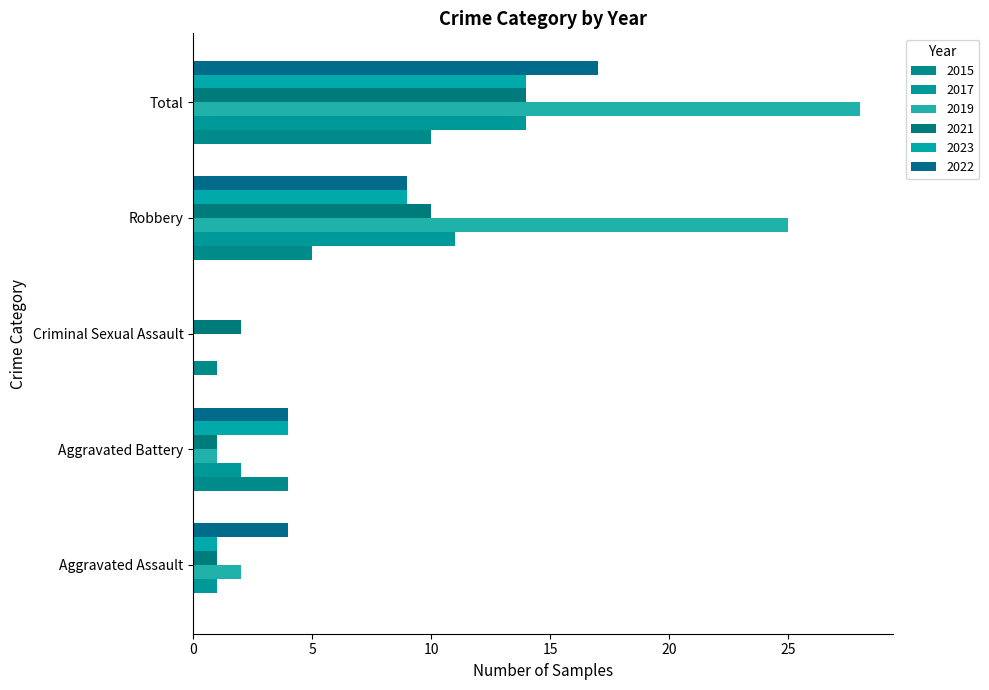

What is the sum of the 2021 values at Aggravated Assault and Robbery?

11